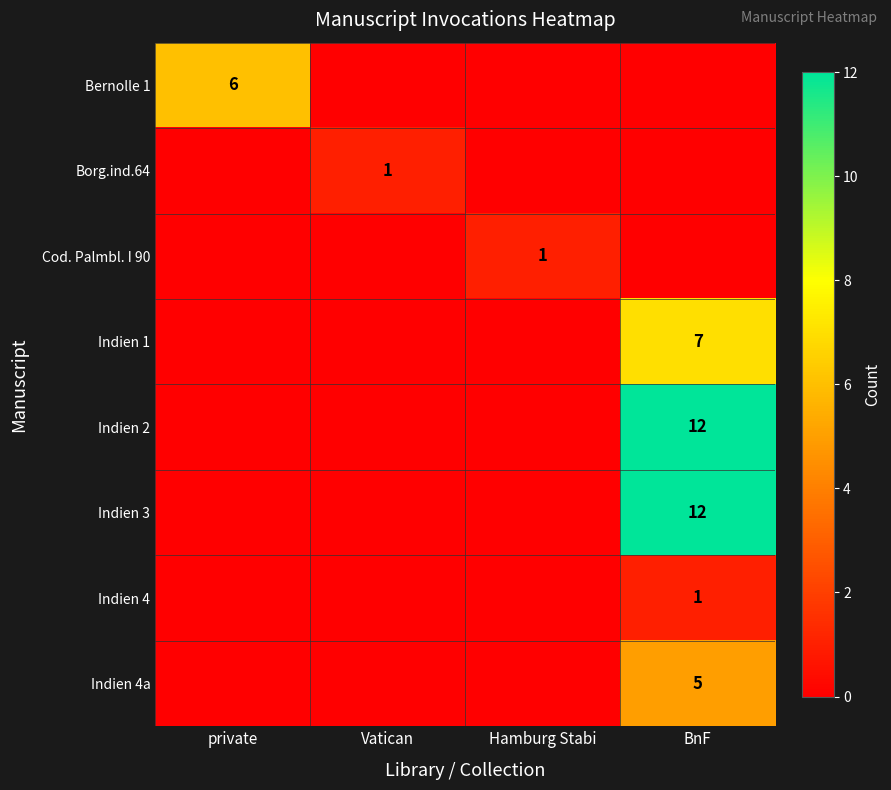

The Indien 2 series shows 12 at BnF. True or false?

True